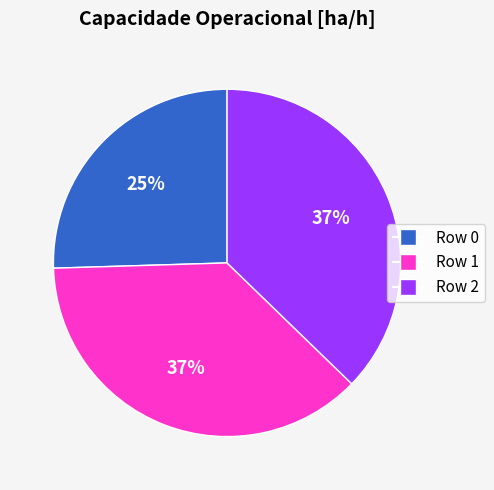

Which has a higher value, Row 0 or Row 1?

Row 1